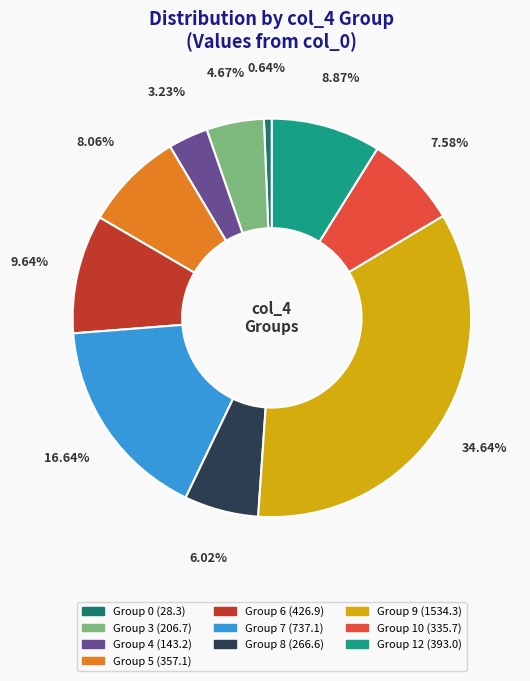

Is there any slice that represents more than half of the pie?

No